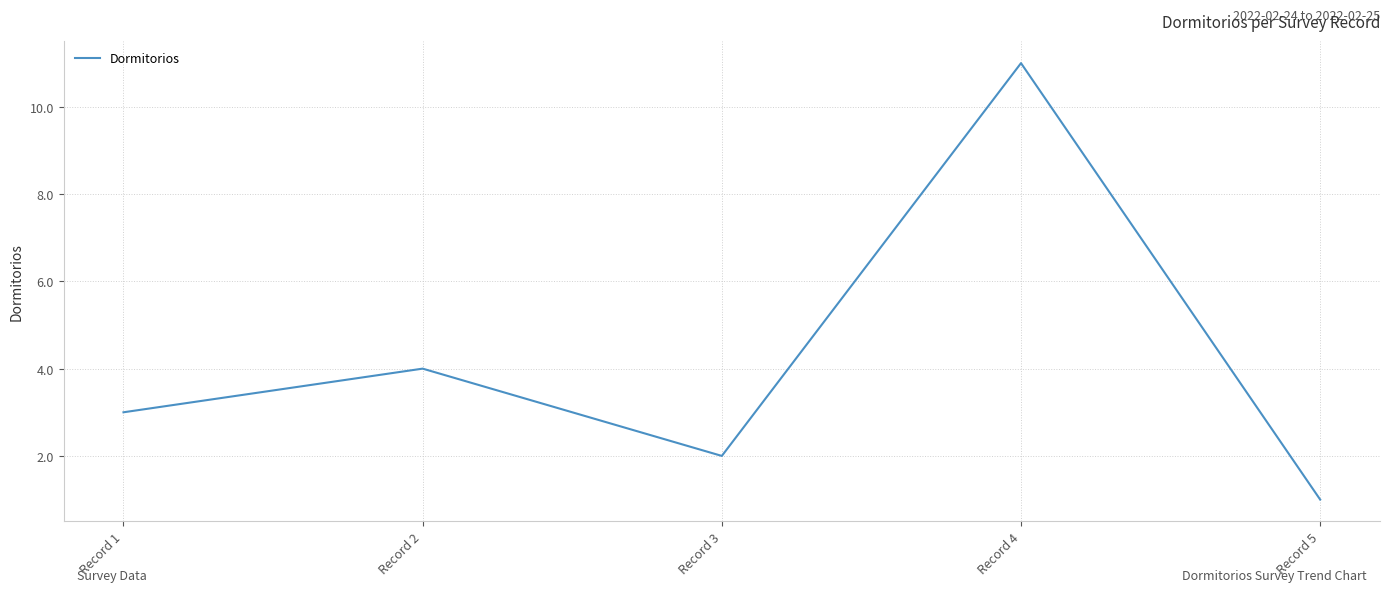

Rank the categories by value from highest to lowest.

Record 4, Record 2, Record 1, Record 3, Record 5